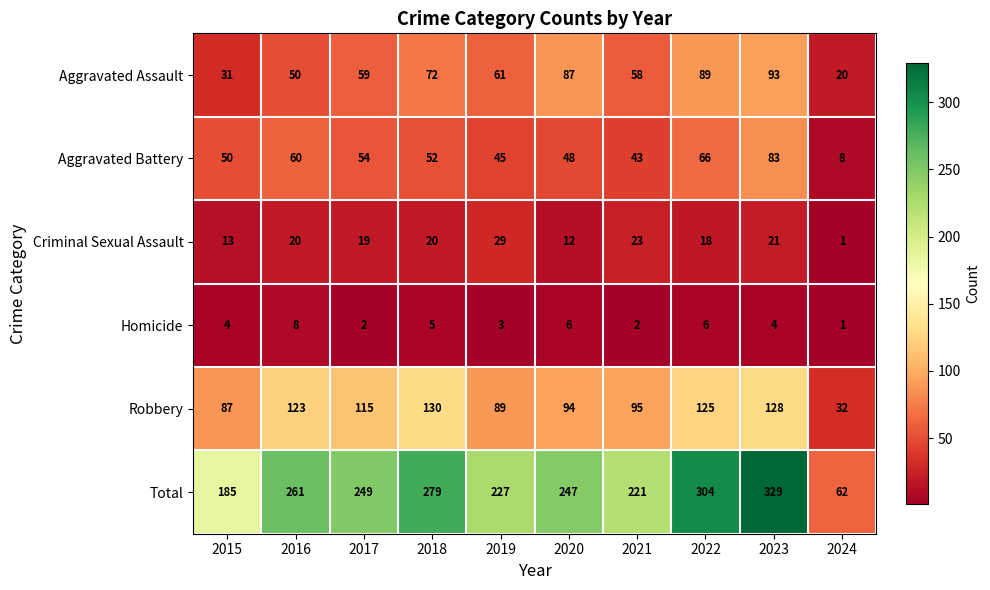

Which series changed the most between 2019 and 2024?

Total